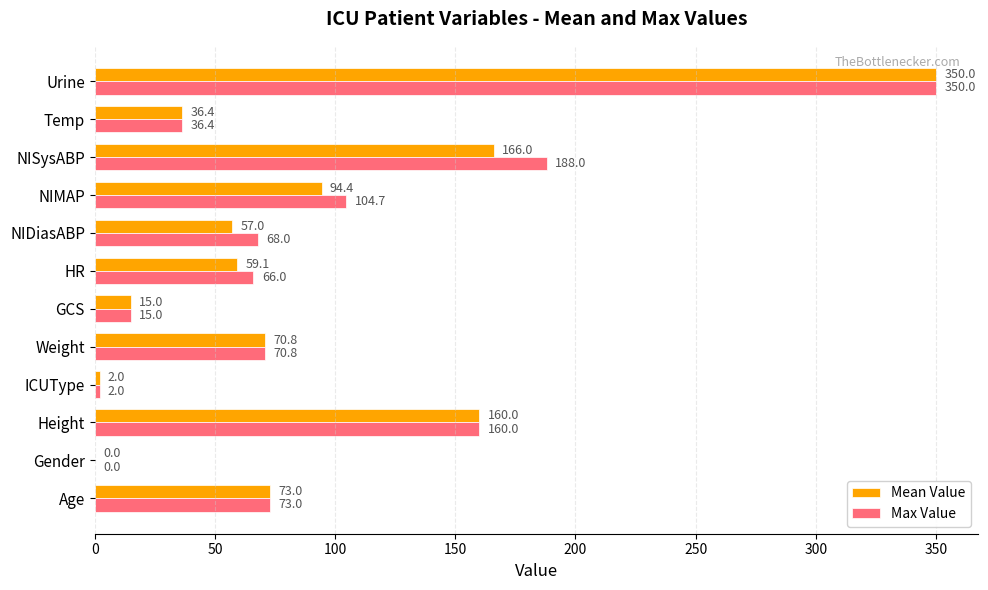

What is the sum of the Max Value values at Weight and HR?

136.8